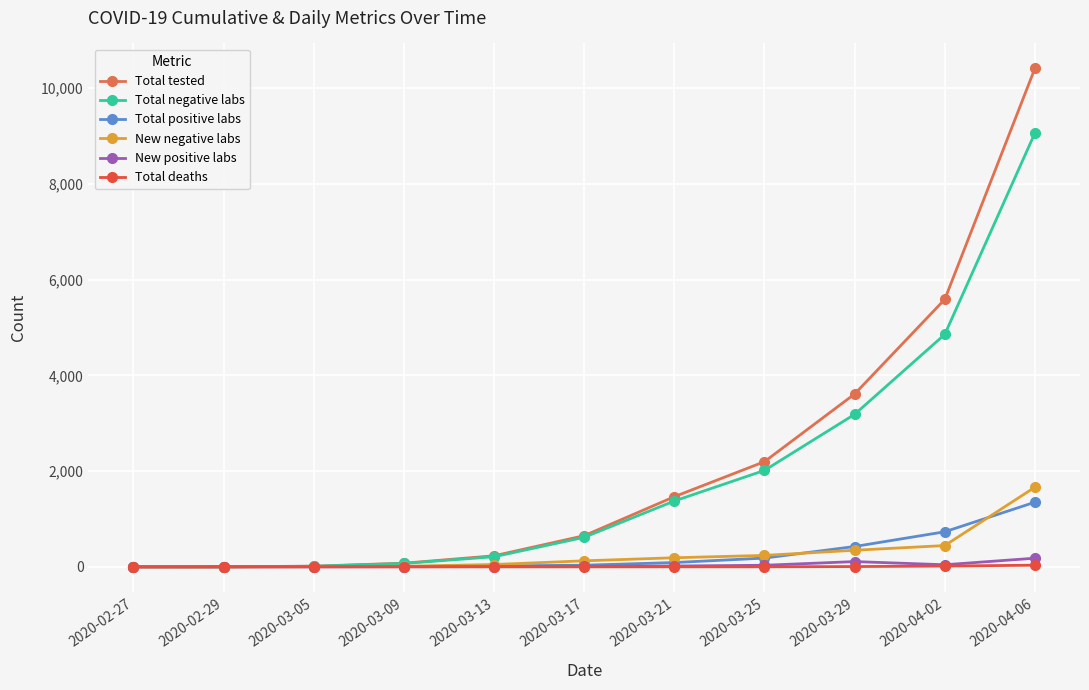

What is the highest value of the Total positive labs series?

1351